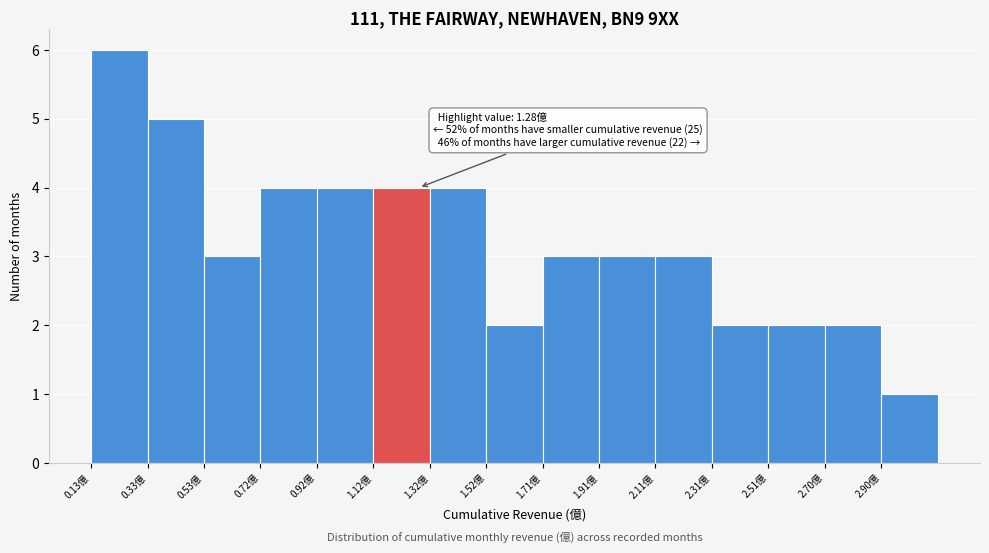

Which range on the x-axis has the tallest bar?

0.130 to 0.328